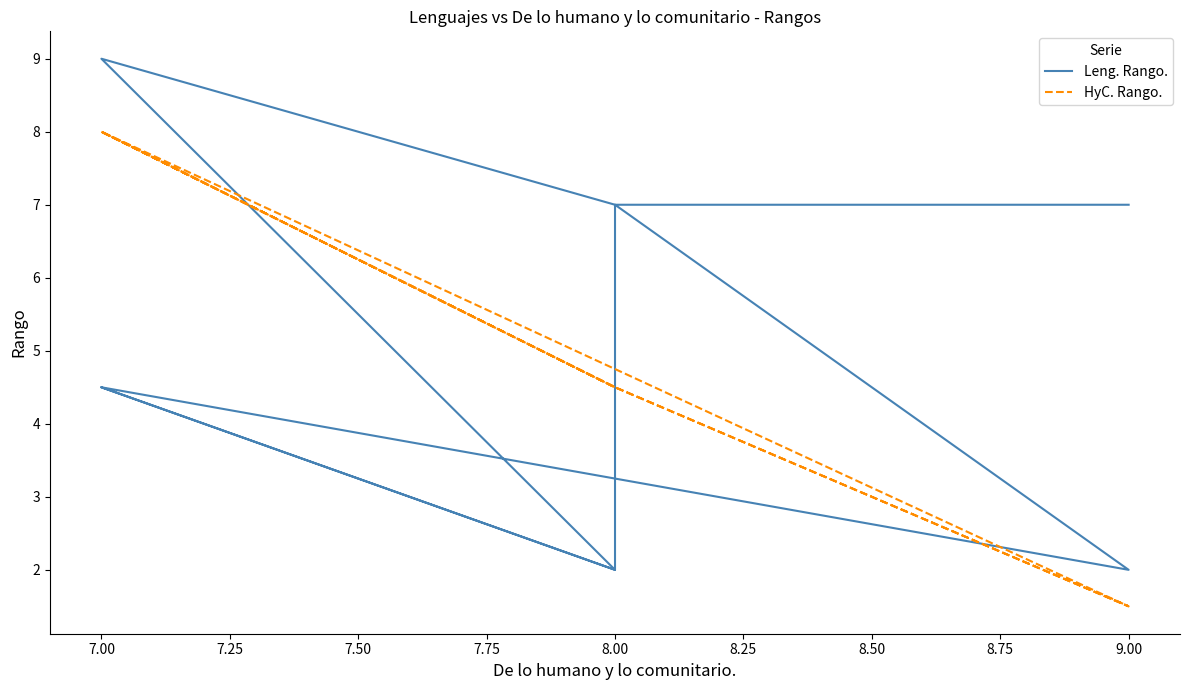

Which series ends up on top after the final intersection of Leng. Rango. and HyC. Rango.?

Leng. Rango.